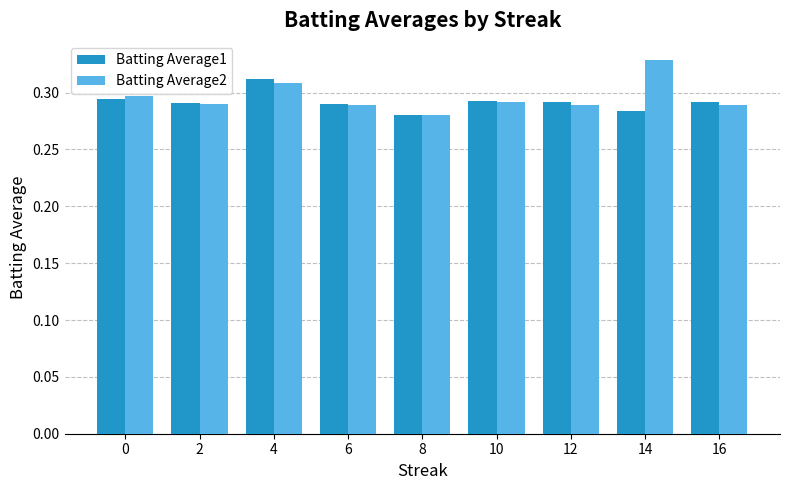

At how many categories does at least one series exceed 0?

9